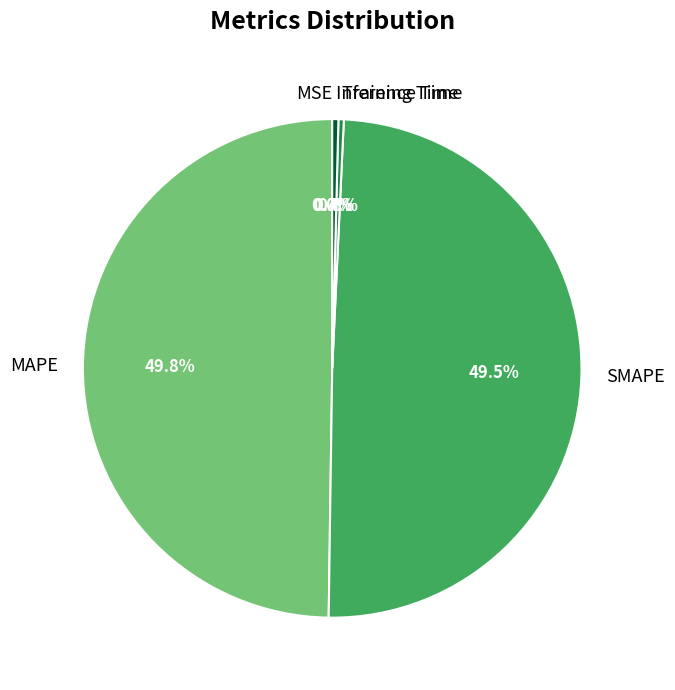

Do Training Time and Inference Time together represent more than half of the pie?

No